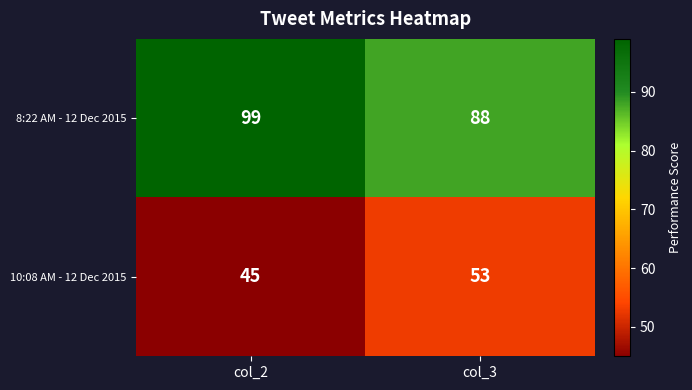

How many distinct data groups are displayed?

2